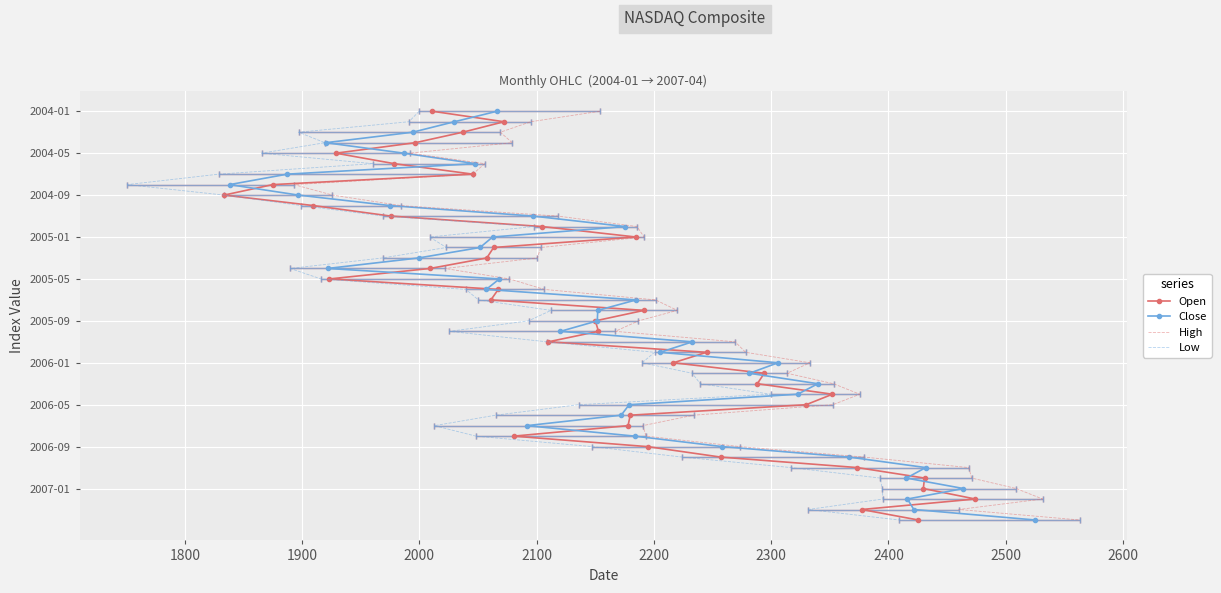

True or false: Low and High cross at least once.

False